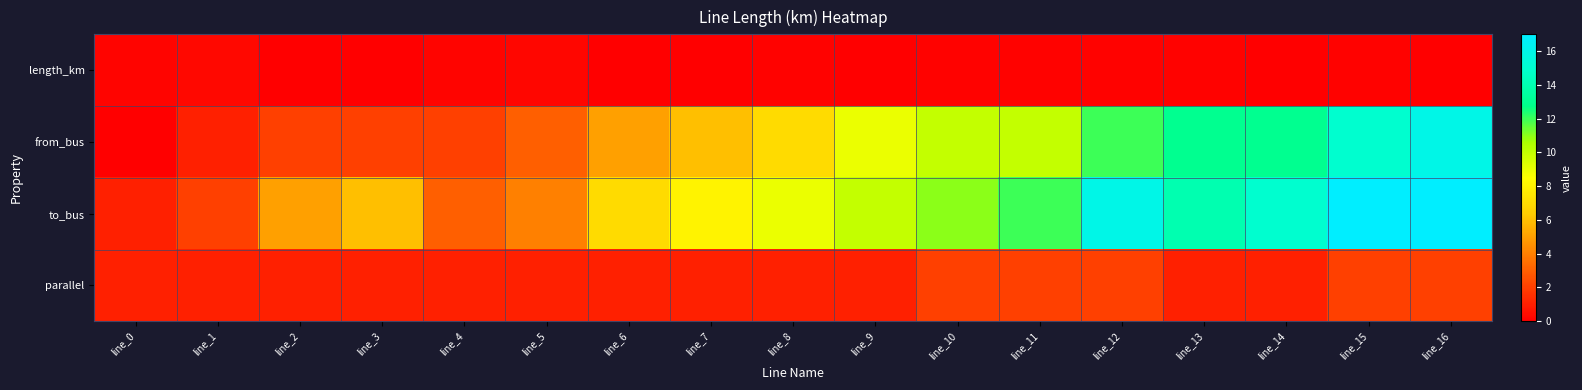

Which series has the largest range (max minus min)?

from_bus